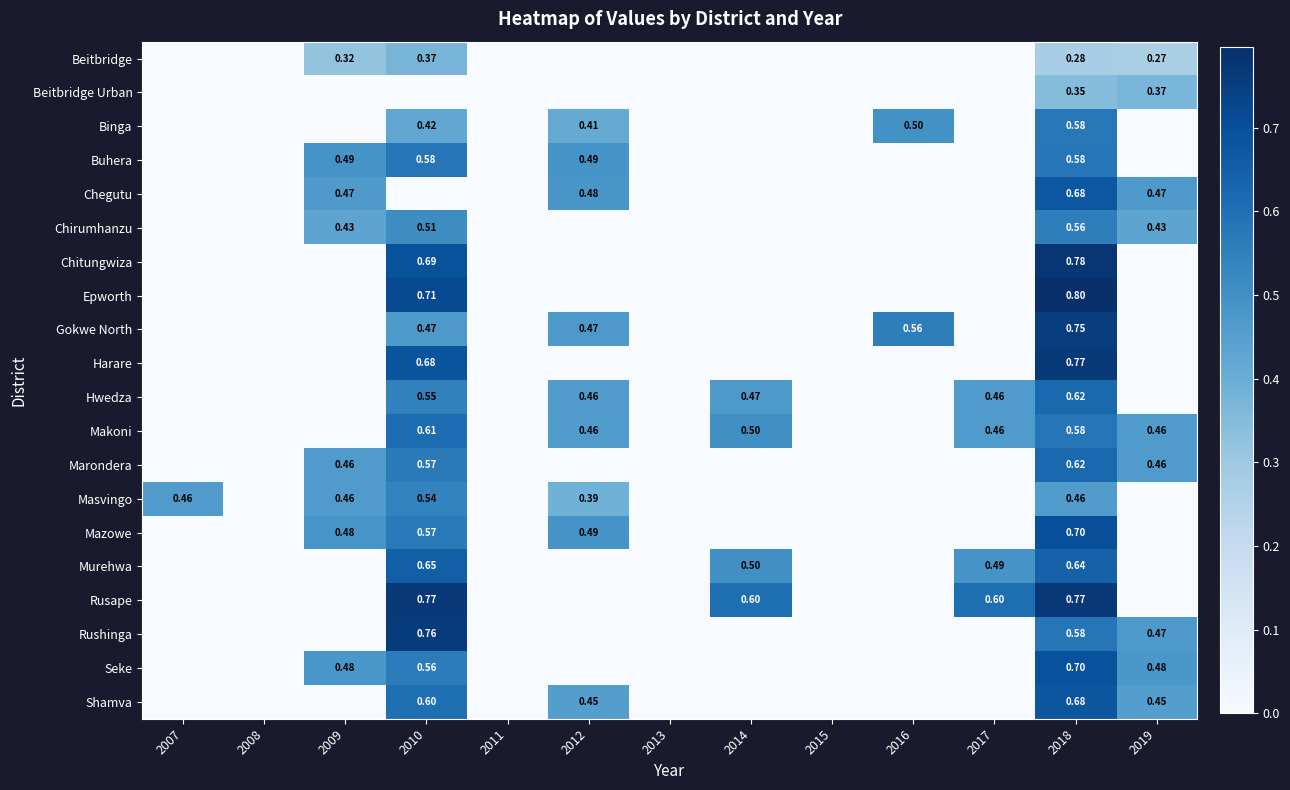

Rank the series by their maximum value, from lowest to highest.

Beitbridge Urban, Beitbridge, Masvingo, Chirumhanzu, Binga, Buhera, Makoni, Hwedza, Marondera, Murehwa, Chegutu, Shamva, Seke, Mazowe, Gokwe North, Rushinga, Harare, Rusape, Chitungwiza, Epworth